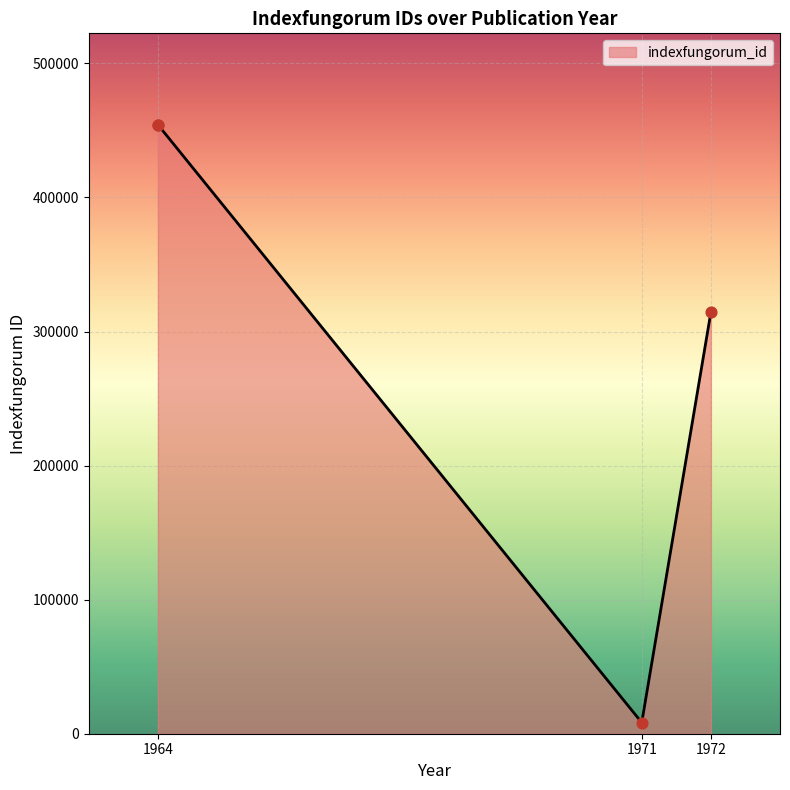

What is the change in value from 1971 to 1972?

+306066